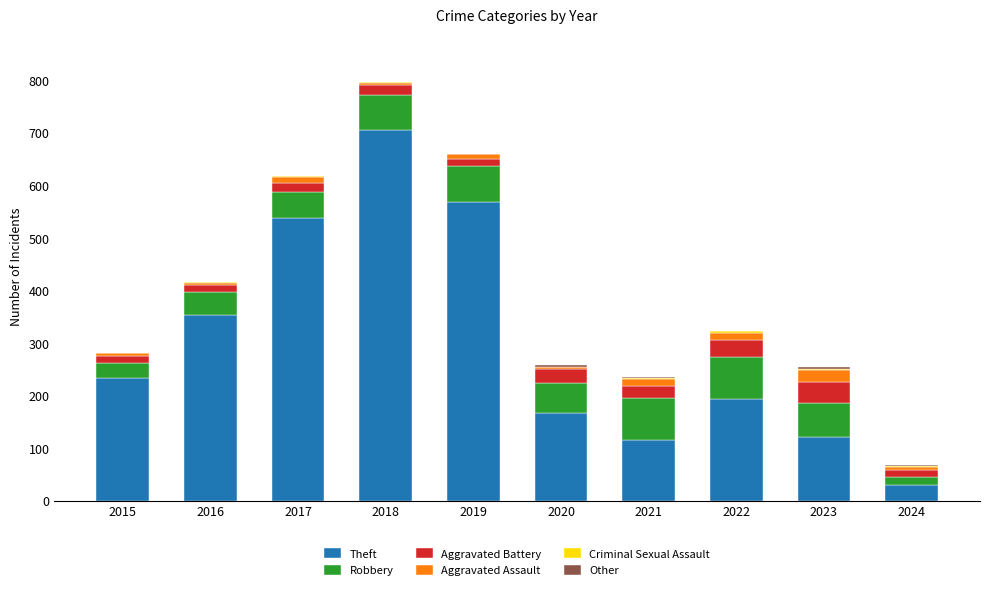

At which label is Theft closest to 367?

2016